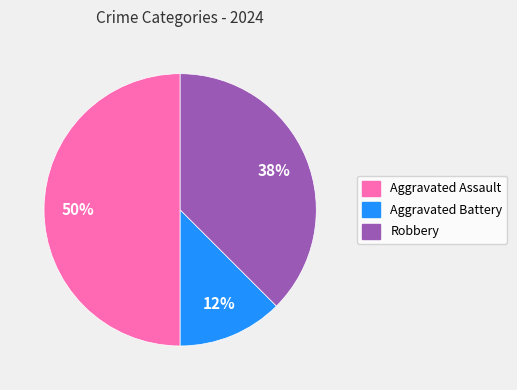

To the nearest percent, what percentage of the pie is Aggravated Assault?

50%